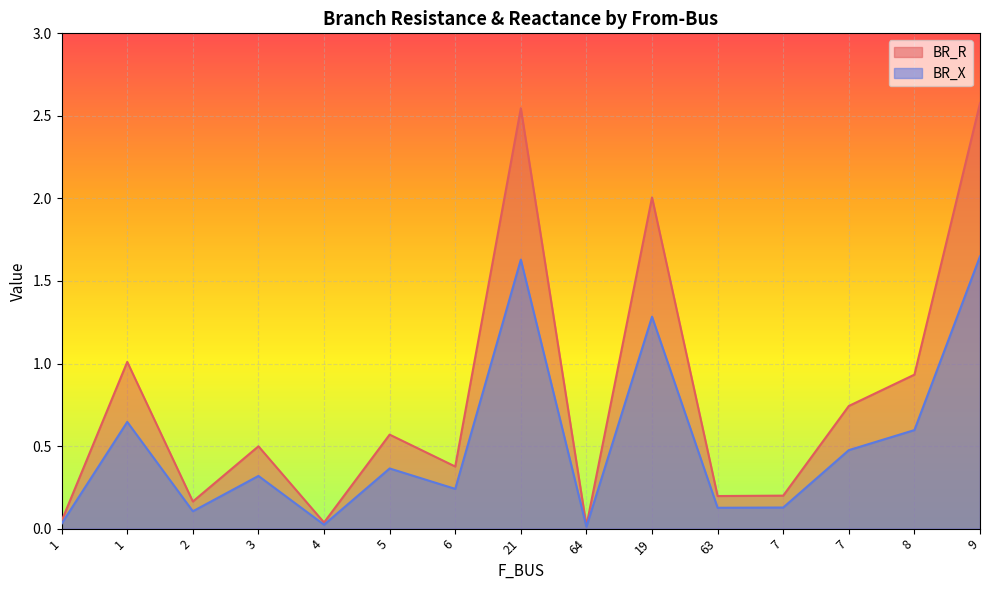

Rank the series at 6 from highest to lowest value.

BR_R, BR_X